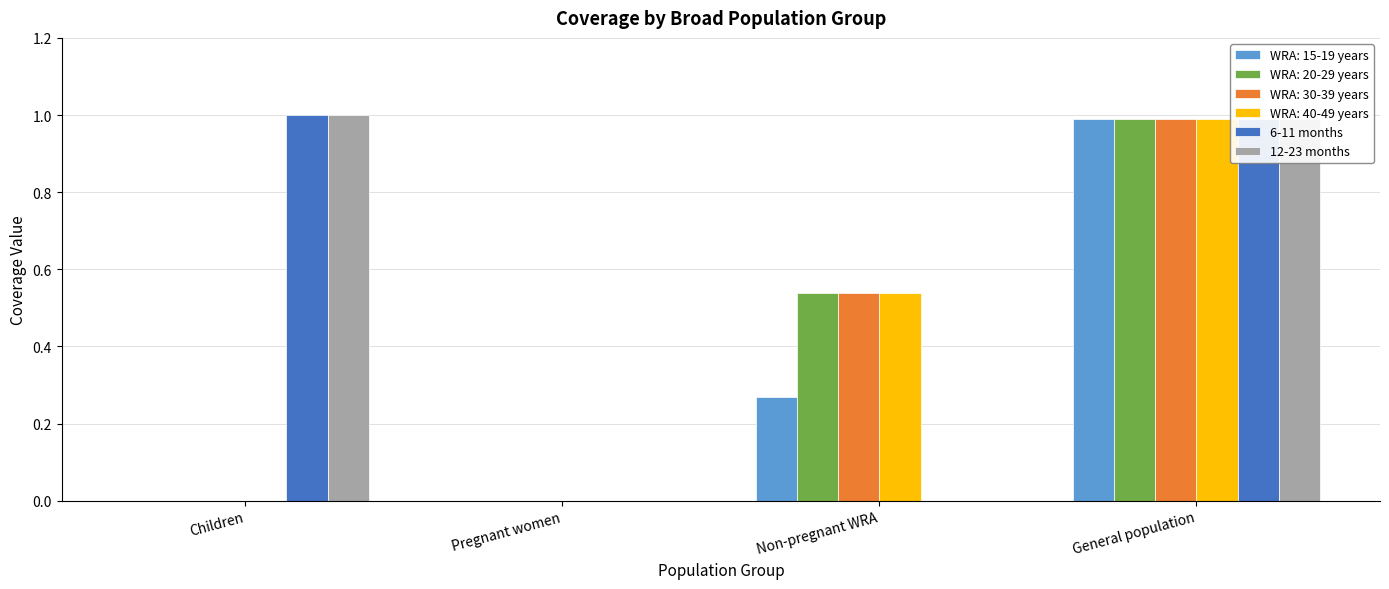

Is it true that 6-11 months equals 1.8 at Children?

False